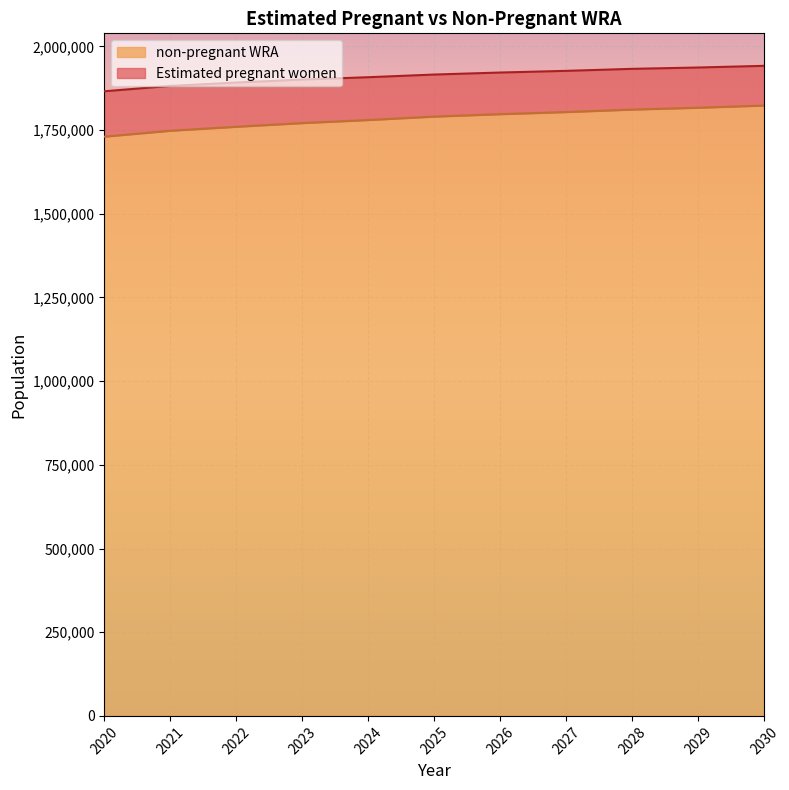

How many series are shown in this chart?

2